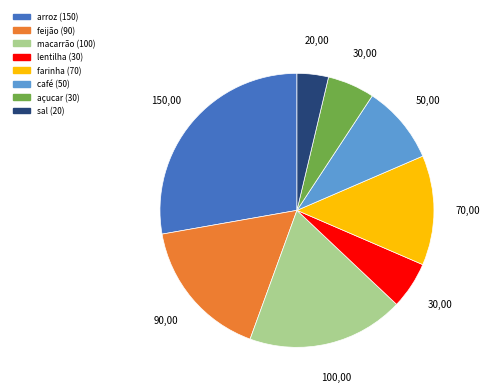

Is sal the majority of the pie?

No